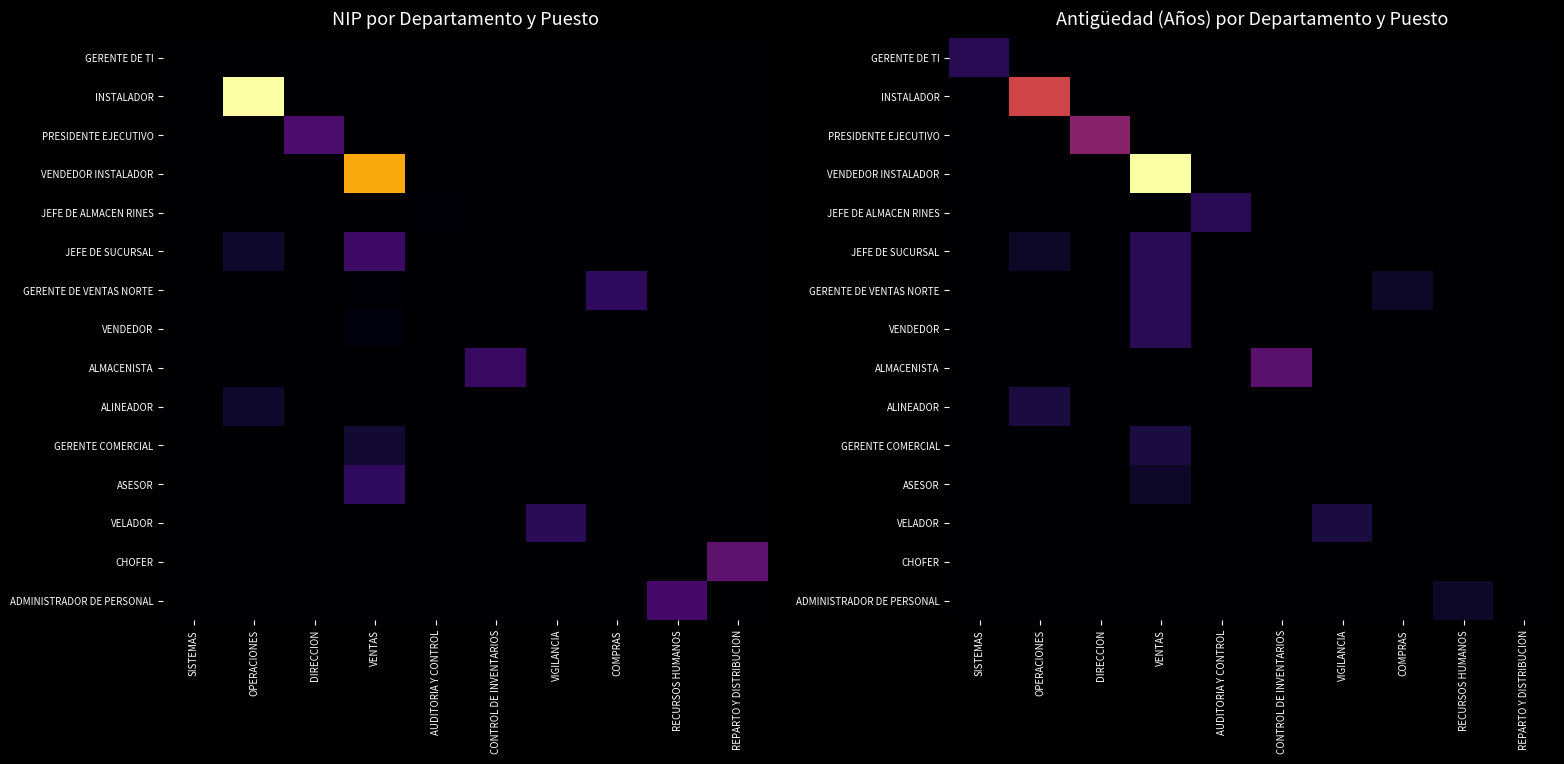

Is it true that VENDEDOR INSTALADOR equals 0 at COMPRAS?

True